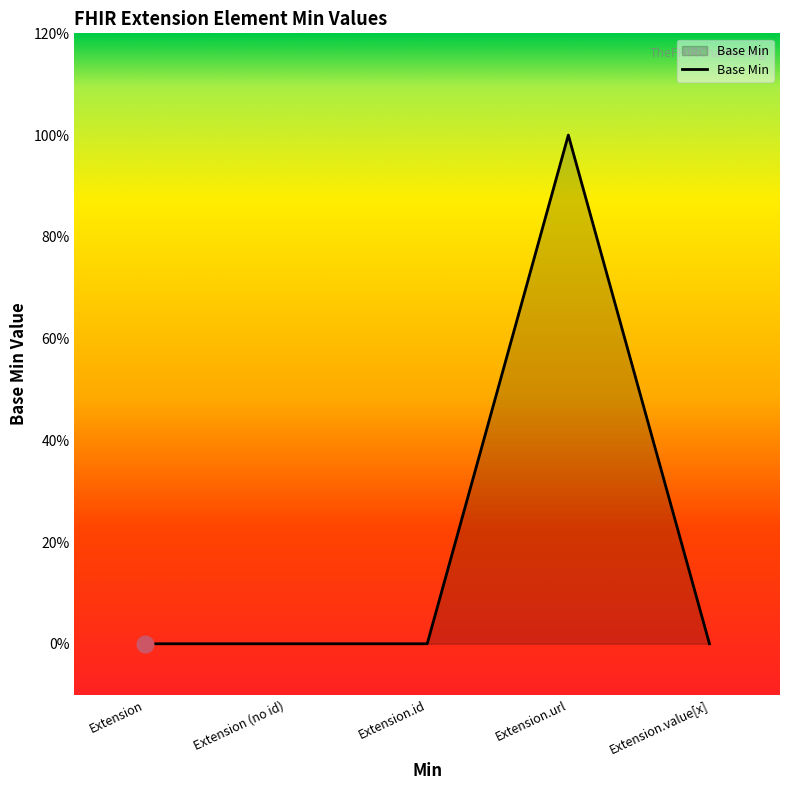

How many interior local peaks (higher than both neighbors) does the data have?

1